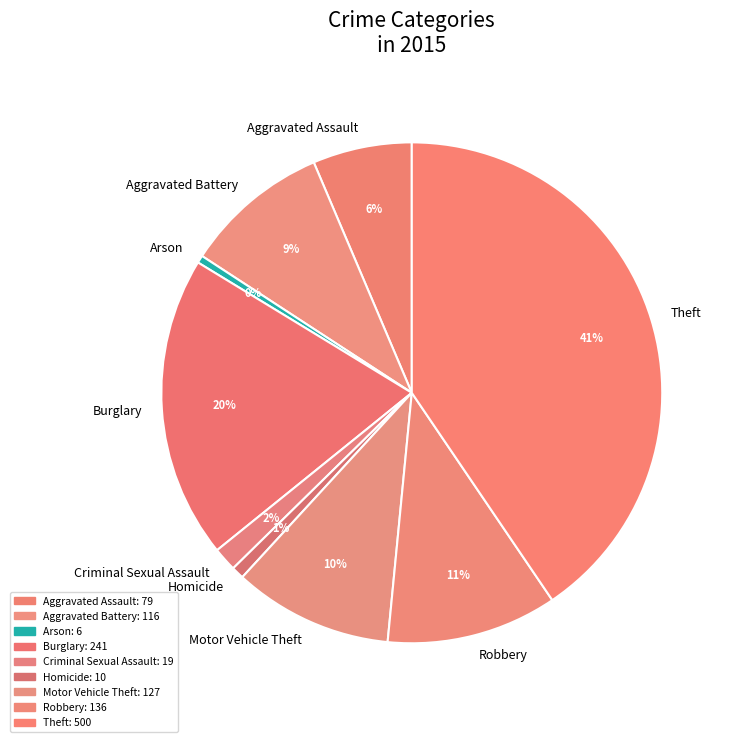

What is the largest slice in the pie chart?

Theft